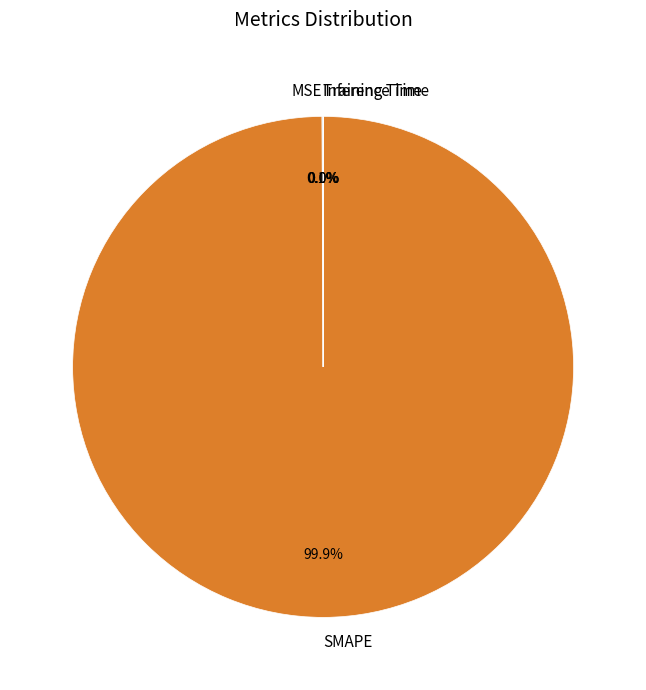

Which category accounts for the majority?

SMAPE